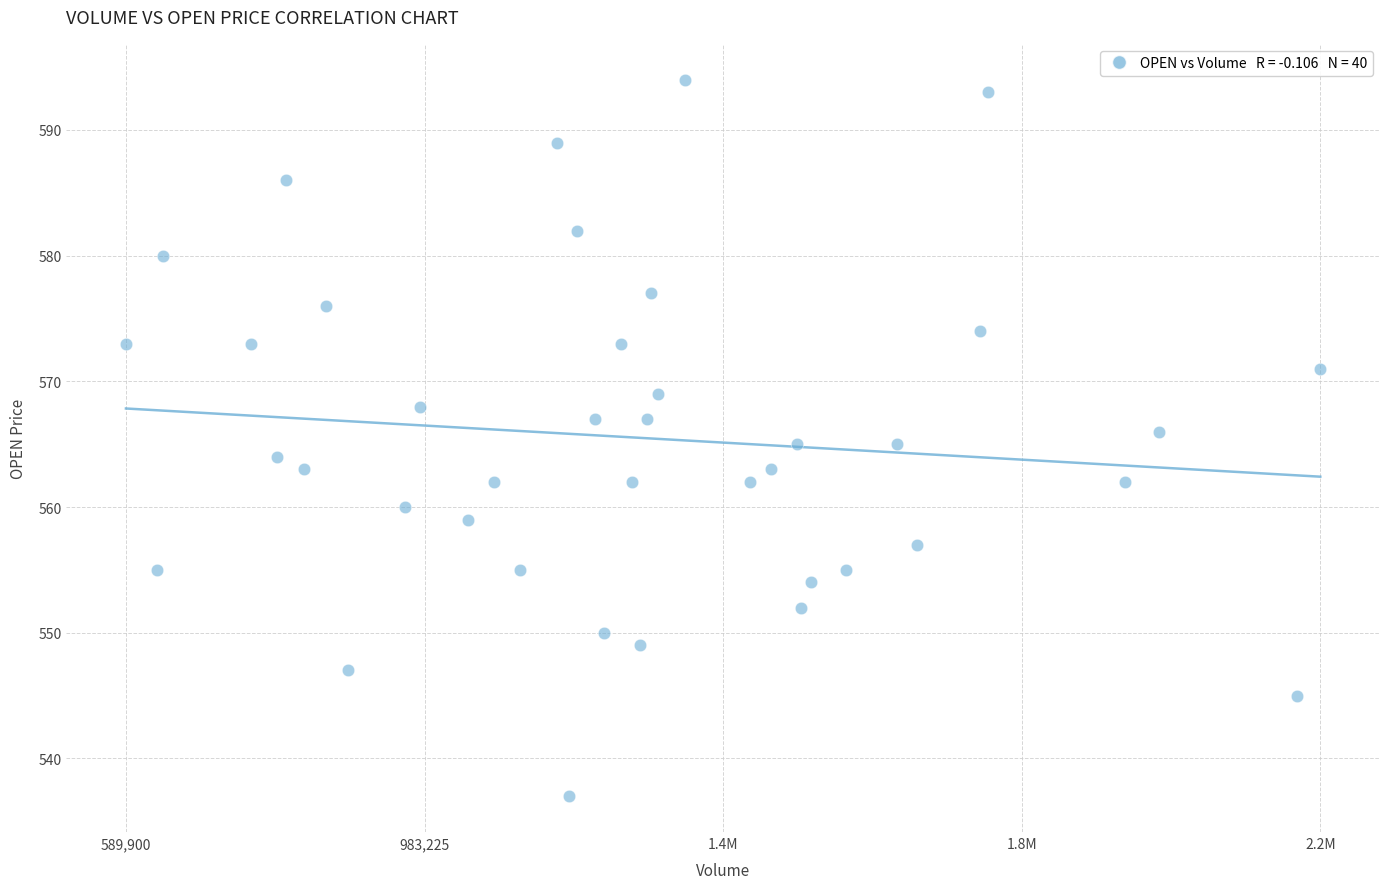

What is the range of Y values (max minus min)?

57